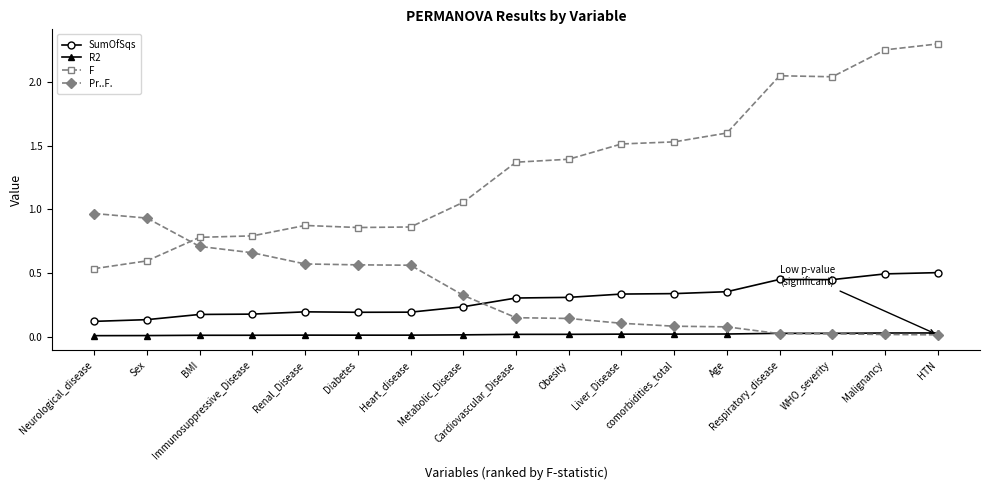

Which series has the largest total across all categories?

F